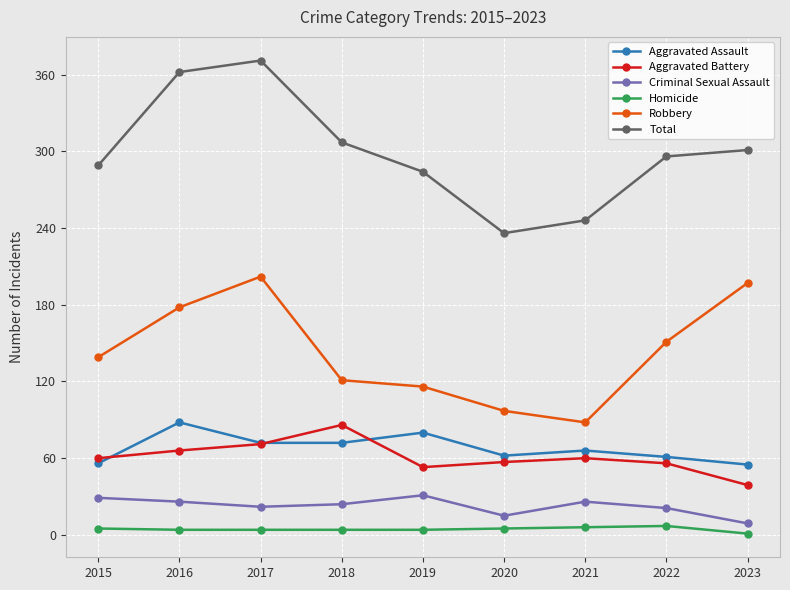

Where does the Aggravated Assault series first go above 66?

2016